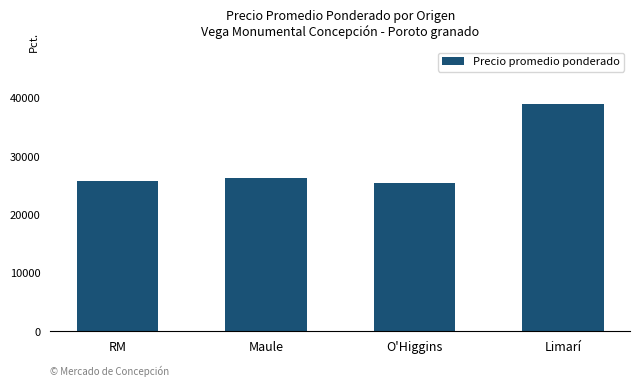

The chart shows a value of 25500 at O'Higgins. True or false?

True